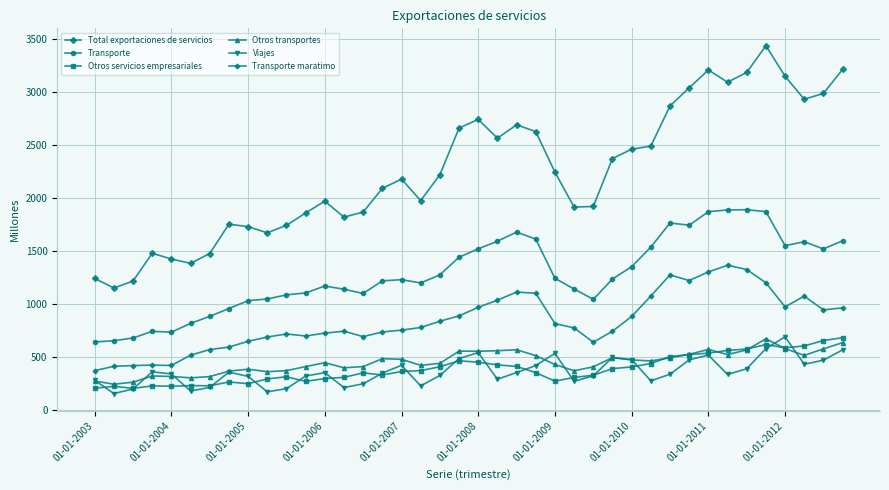

What is the minimum value shown in the chart?

153